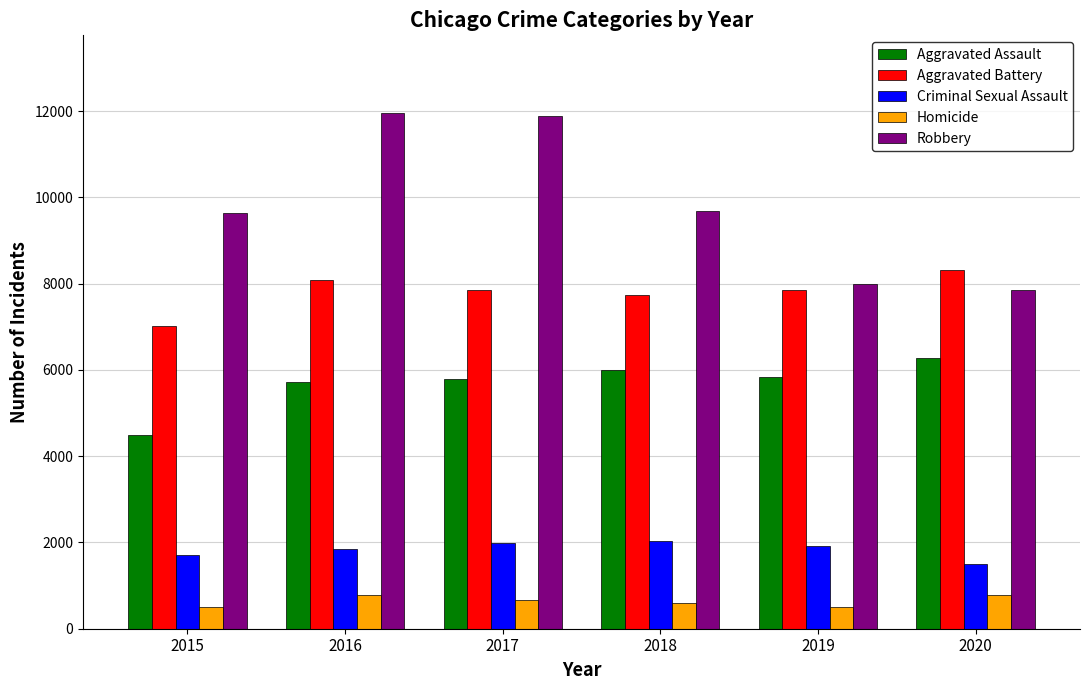

Is the value of Criminal Sexual Assault at 2018 greater than the value of Homicide at 2015?

Yes